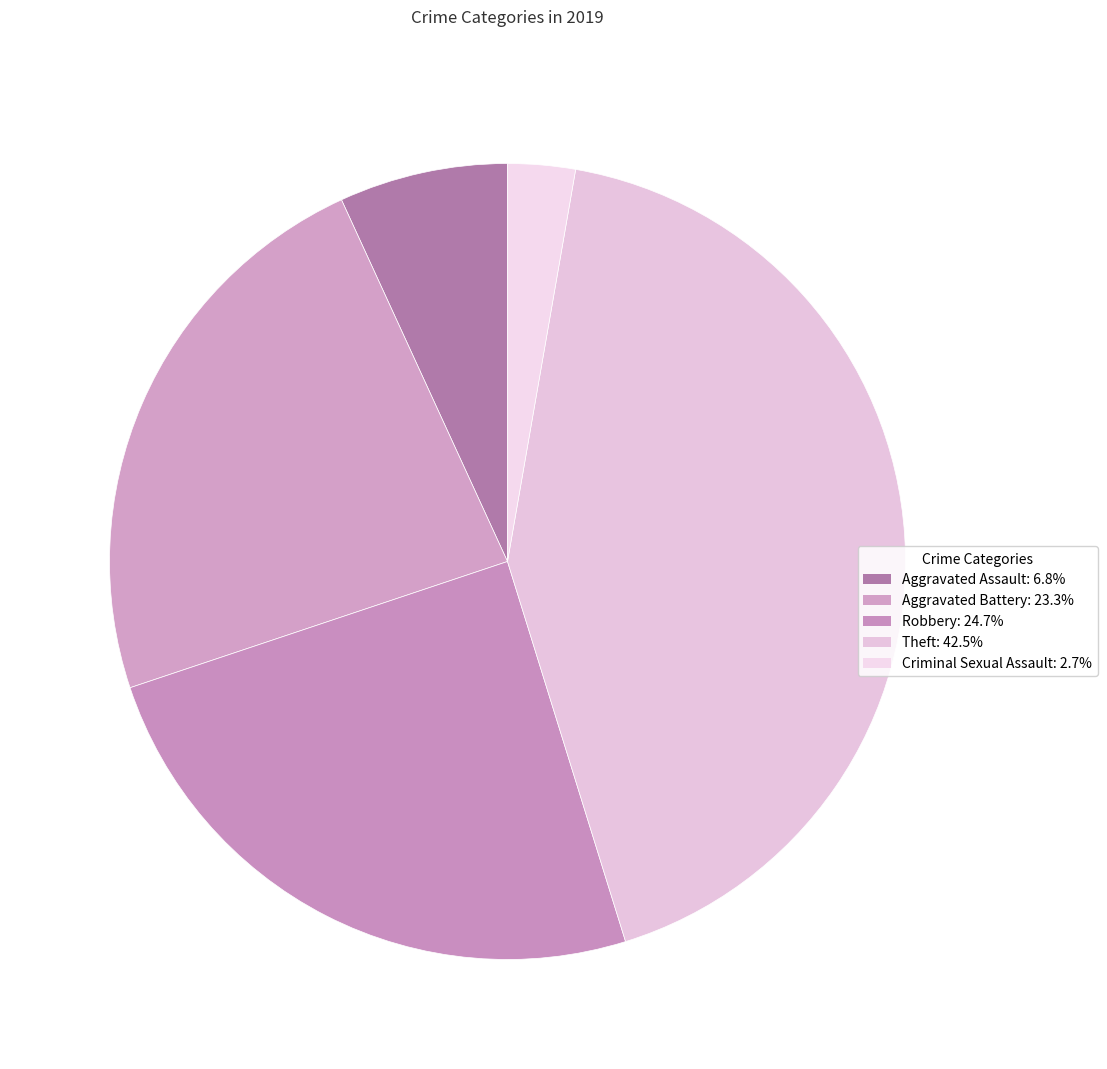

What is the largest slice in the pie chart?

Theft